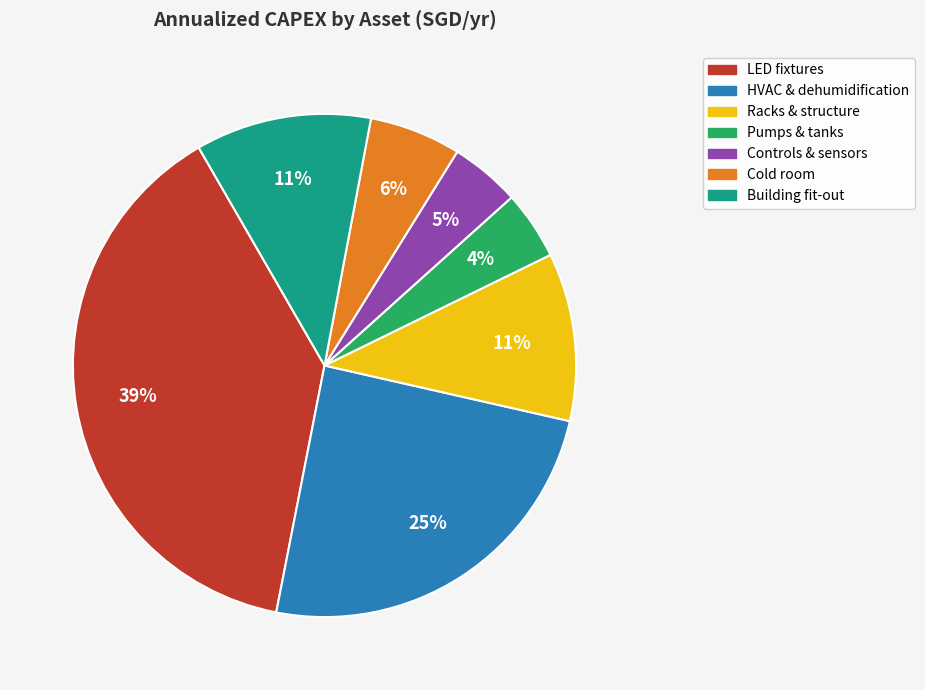

To the nearest percent, what is the difference between the Racks & structure and LED fixtures slice percentages?

28%